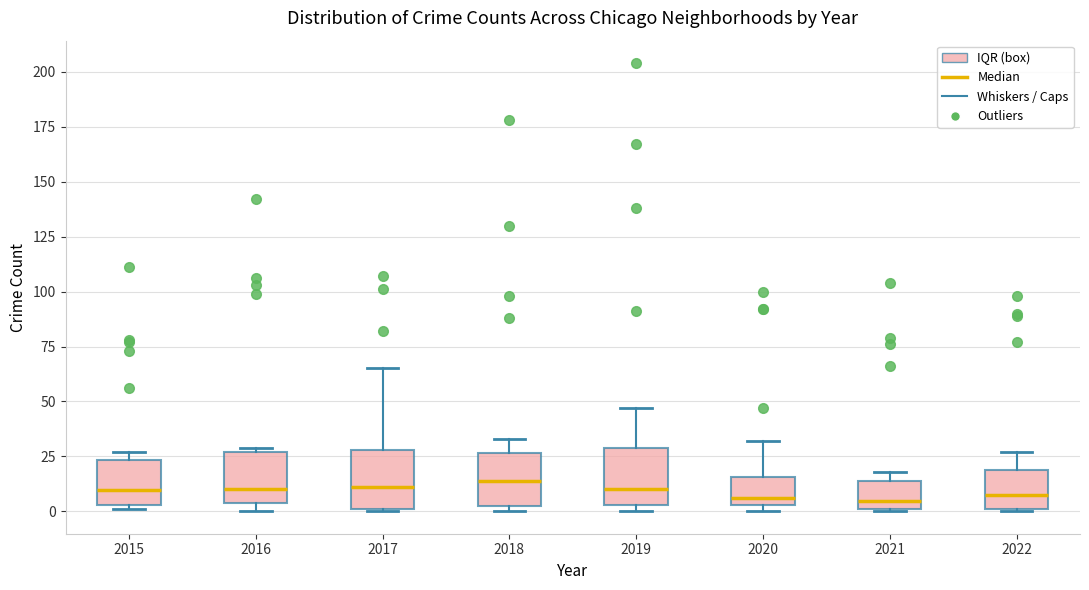

Reading left to right, transcribe this box plot: for each box, give where its median line is, the range the box spans, and where its two whiskers end, as read against the y-axis. The values are not printed on the chart, so give them approximately, as read against the axis.

2015: median 10, box 5 to 25, whiskers 0 to 25 (just above the box's upper edge)
2016: median 10, box 5 to 25, whiskers 0 to 30
2017: median 10, box 0 to 30, whiskers 0 to 65
2018: median 15, box 0 to 25, whiskers 0 (just below the box's lower edge) to 35
2019: median 10, box 5 to 30, whiskers 0 to 45
2020: median 5 (just above the box's lower edge), box 5 to 15, whiskers 0 to 30
2021: median 5, box 0 to 15, whiskers 0 to 20
2022: median 10, box 0 to 20, whiskers 0 to 25